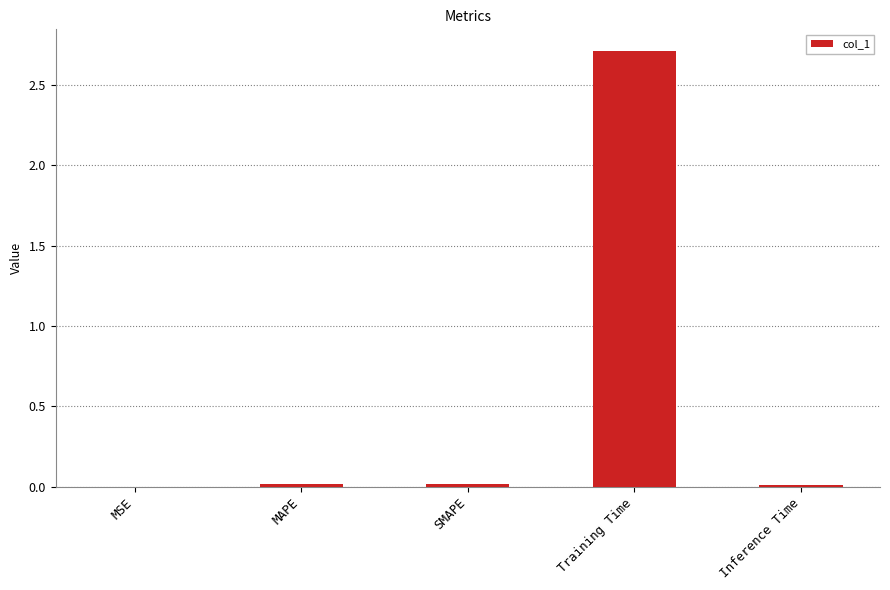

The chart shows a value of 1.5 at Training Time. True or false?

False